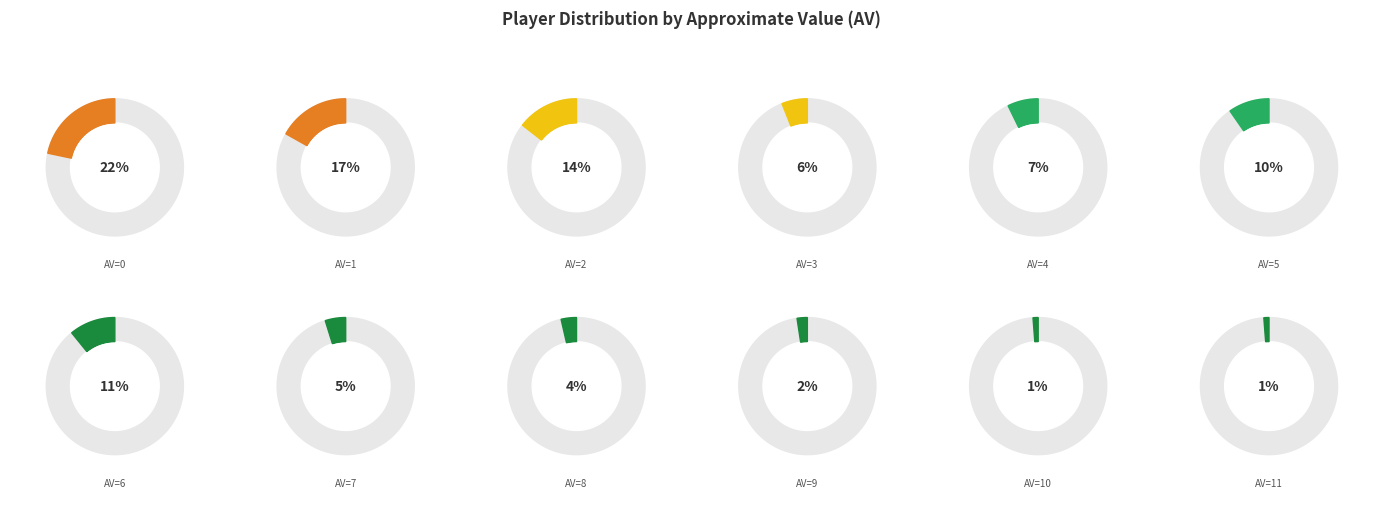

To the nearest percent, what is the average slice percentage?

8%